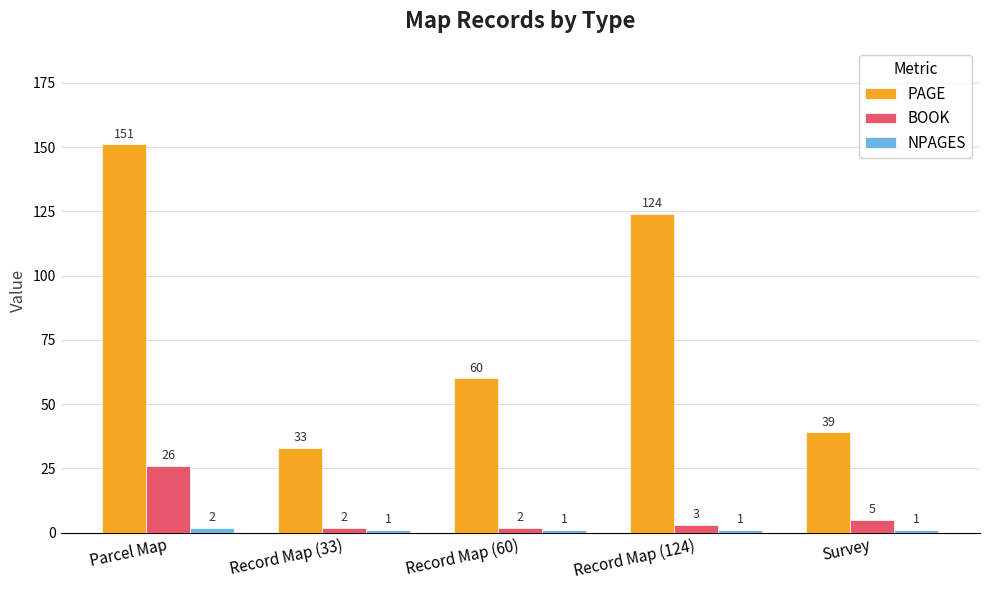

How many groups of bars are there?

5